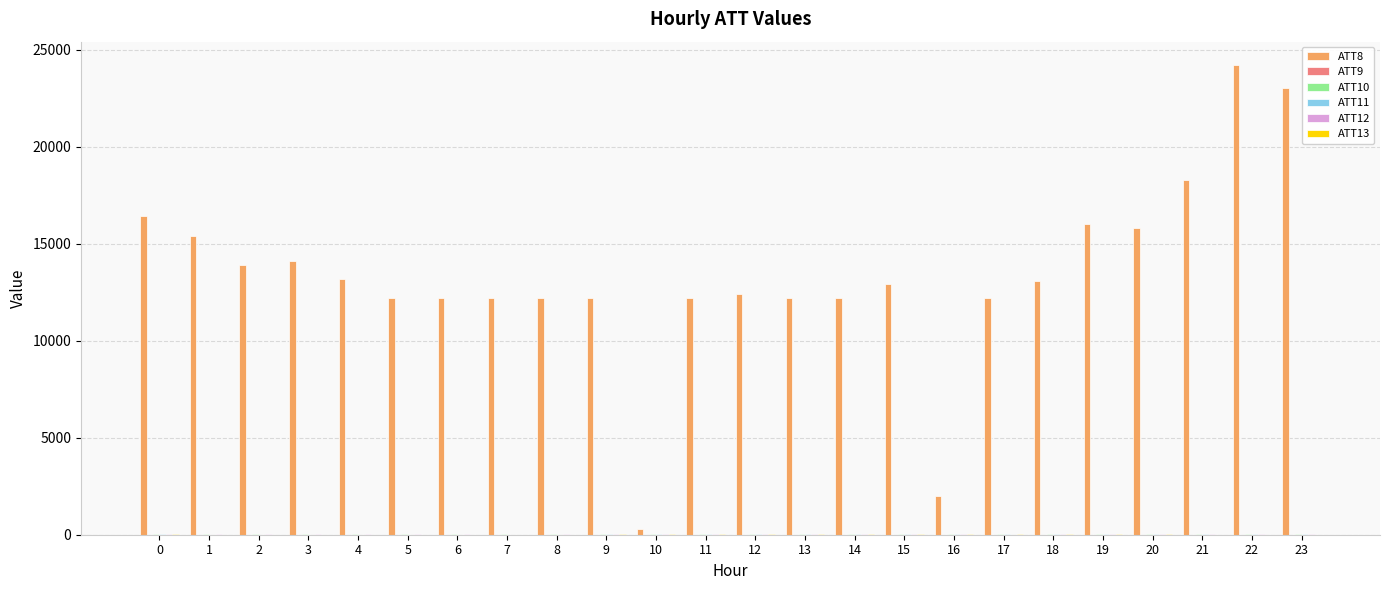

Which series has the largest total across all categories?

ATT8